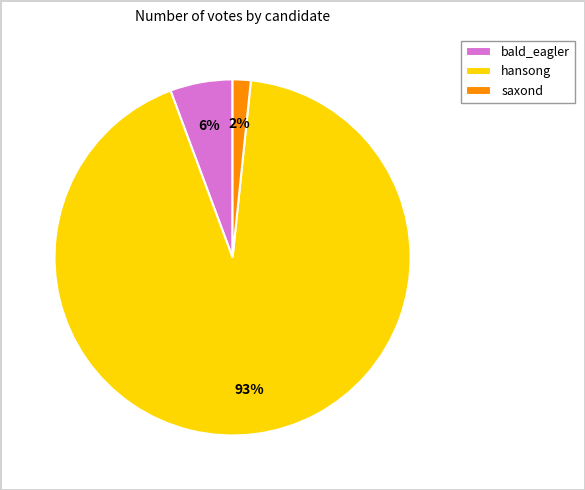

Which slice is the smallest?

saxond